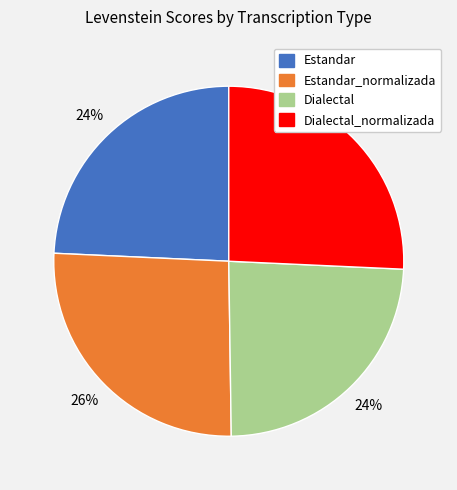

To the nearest percent, what is the average slice percentage?

25%